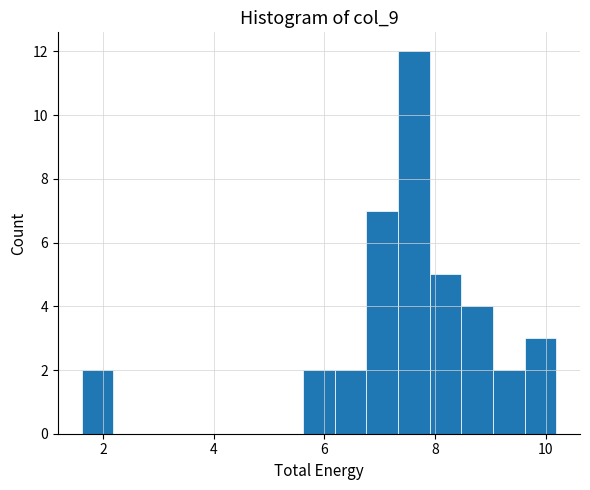

Around what value on the x-axis is the tallest bar? Give the approximate position of its centre, as read against the axis.

7.6